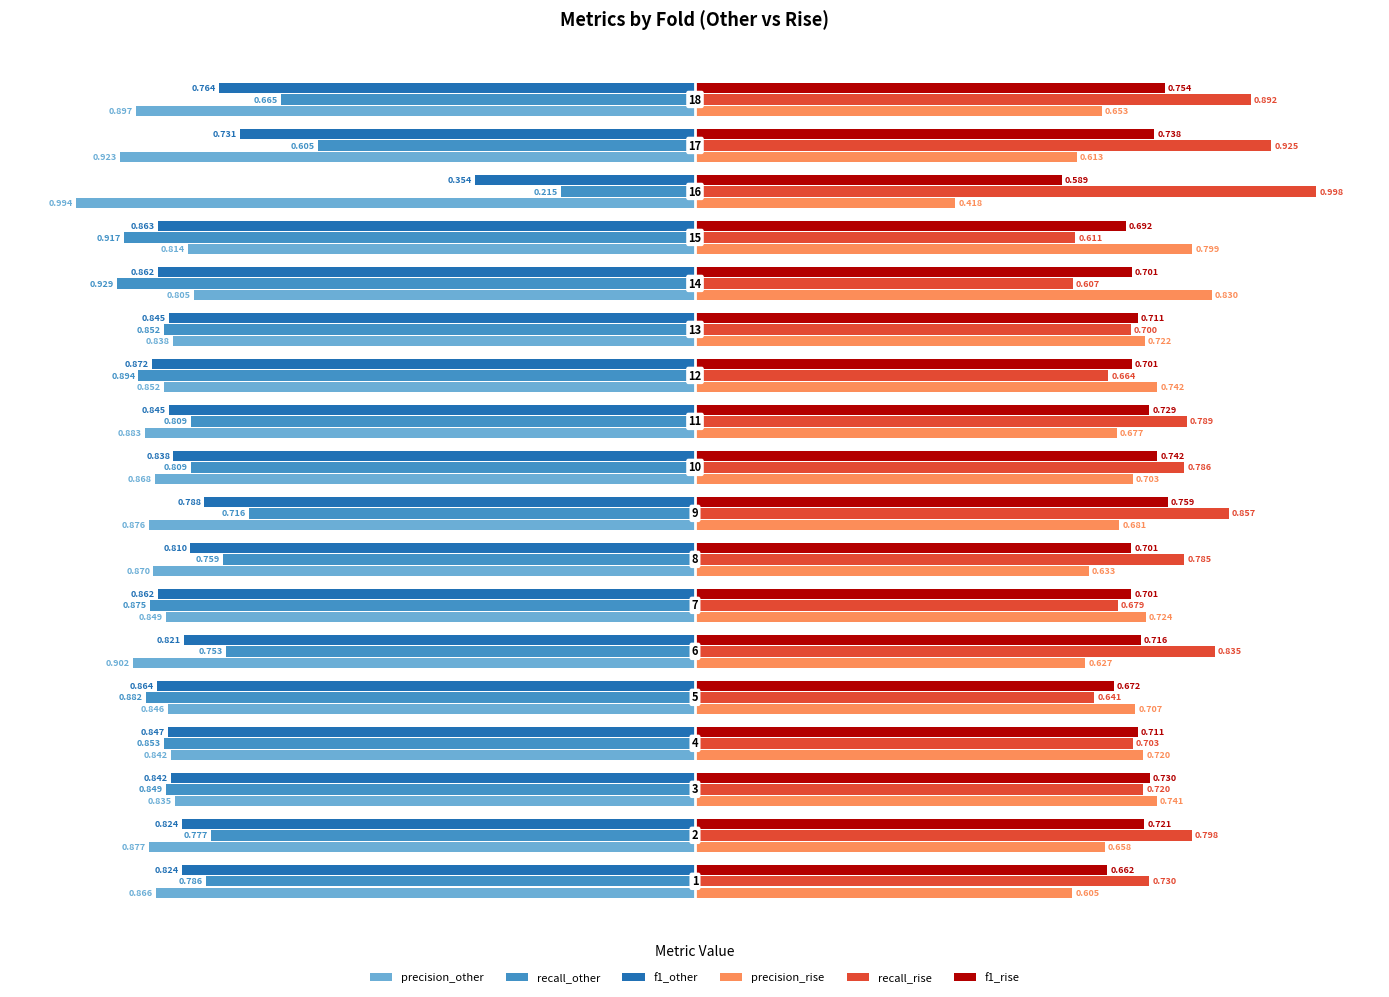

Which series has the largest total across all categories?

recall_rise